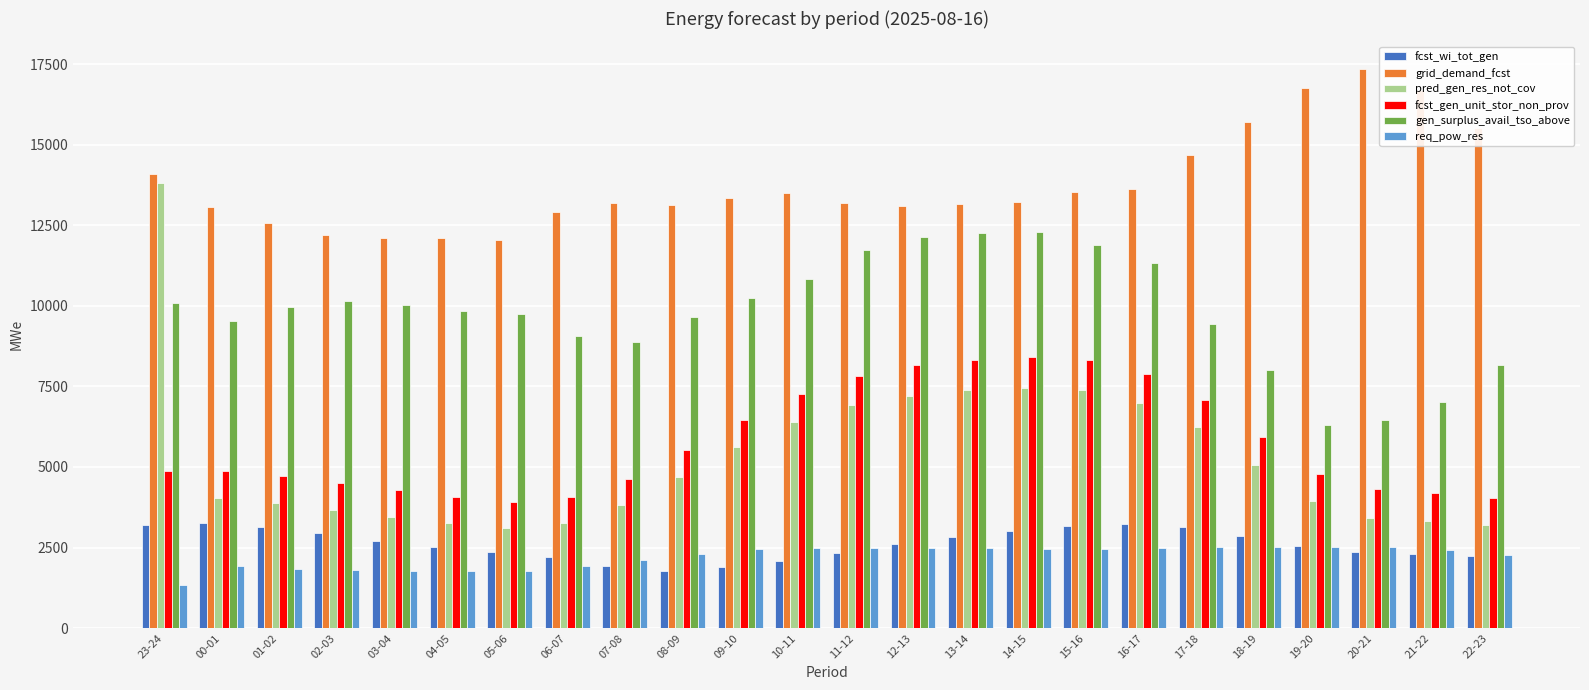

What is the difference between the second highest and minimum values in the pred_gen_res_not_cov series?

4356